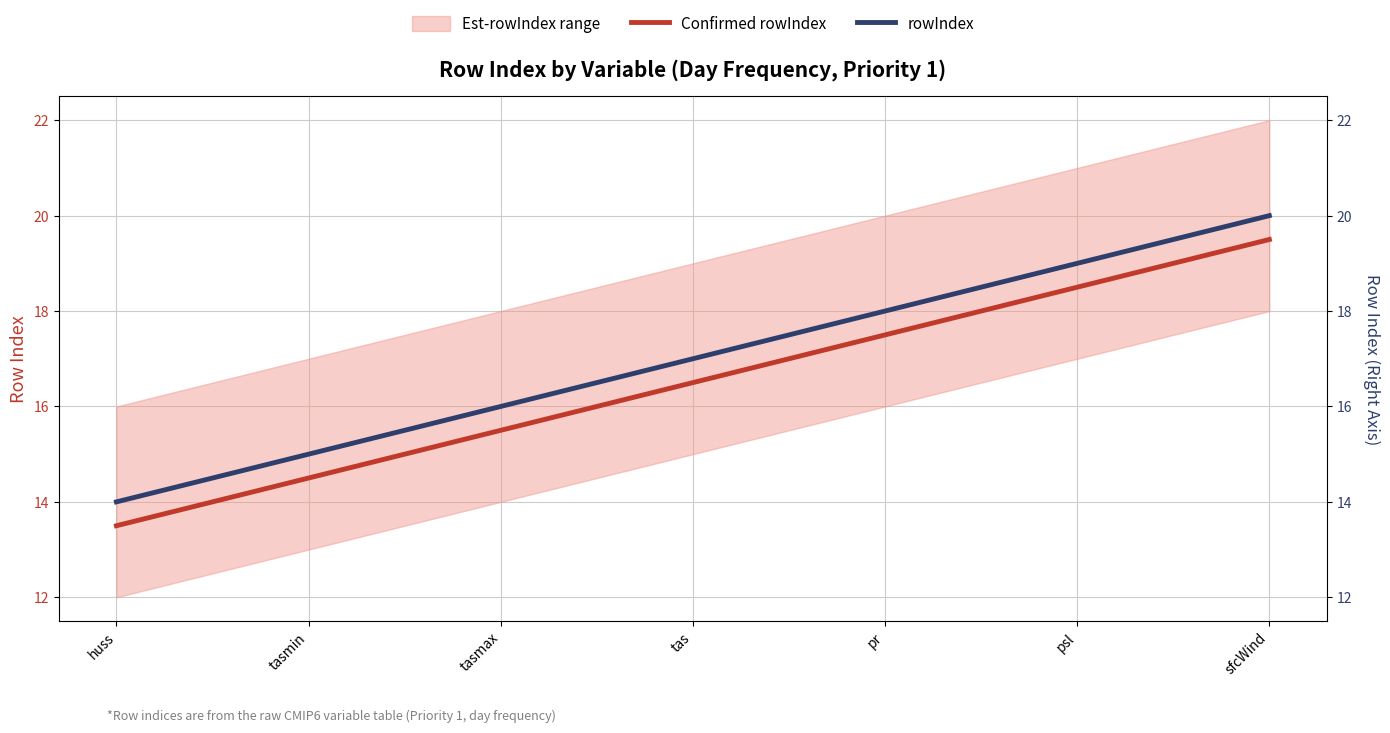

Reading left to right, list all the values displayed in this chart.

Confirmed rowIndex: 13.5	14.5	15.5	16.5	17.5	18.5	19.5
rowIndex: 14.0	15.0	16.0	17.0	18.0	19.0	20.0